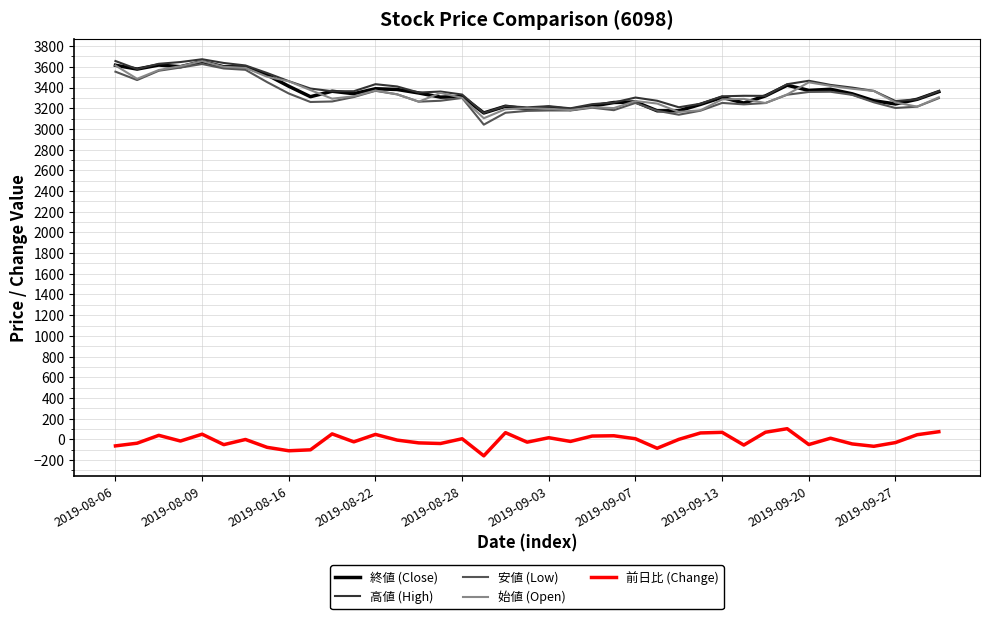

True or false: 前日比 (Change) and 終値 (Close) cross at least once.

False